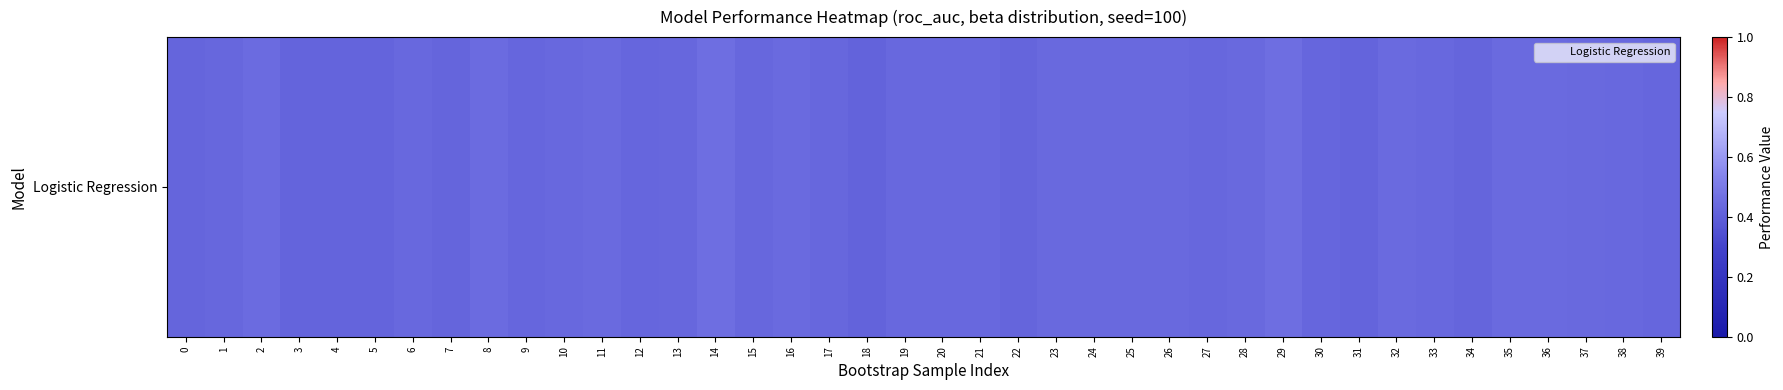

List the labels in order of value, largest first.

14, 29, 2, 8, 16, 11, 35, 32, 36, 28, 23, 24, 37, 25, 26, 19, 21, 20, 10, 6, 33, 38, 1, 27, 13, 15, 17, 30, 39, 9, 12, 22, 0, 34, 7, 5, 31, 3, 4, 18